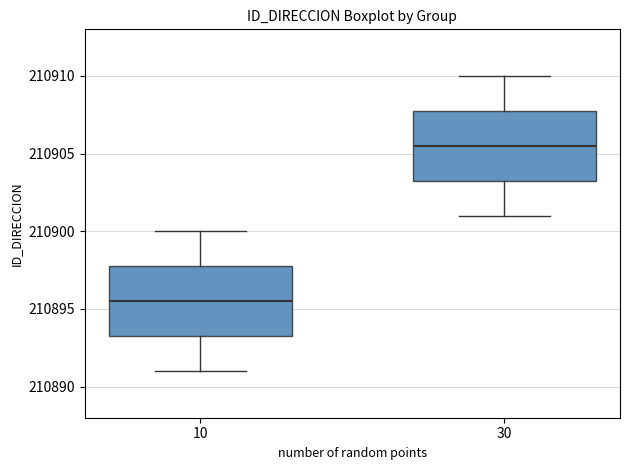

Reading left to right, transcribe this box plot: for each box, give where its median line is, the range the box spans, and where its two whiskers end, as read against the y-axis. The values are not printed on the chart, so give them approximately, as read against the axis.

10: median 210895.5, box 210893.5 to 210898.0, whiskers 210891.0 to 210900.0
30: median 210905.5, box 210903.5 to 210908.0, whiskers 210901.0 to 210910.0